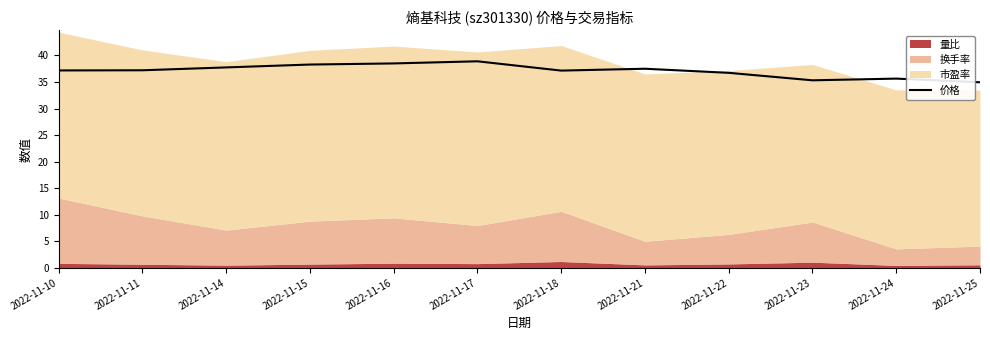

What is the difference between the values at 2022-11-23 and 2022-11-24?

0.3